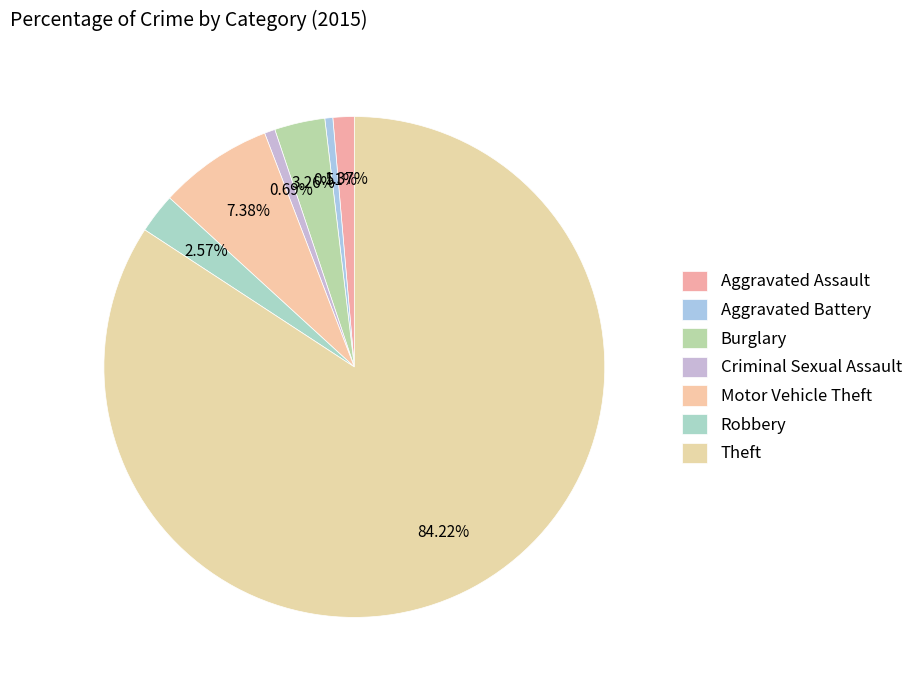

To the nearest percent, what is the difference between the largest and smallest slice percentages?

84%